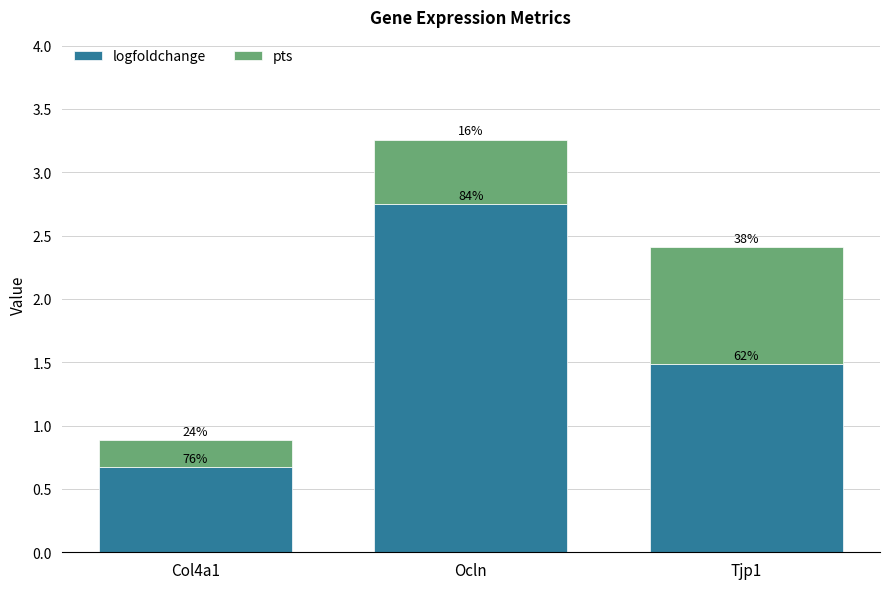

At Ocln, list the series in order from largest to smallest.

logfoldchange, pts